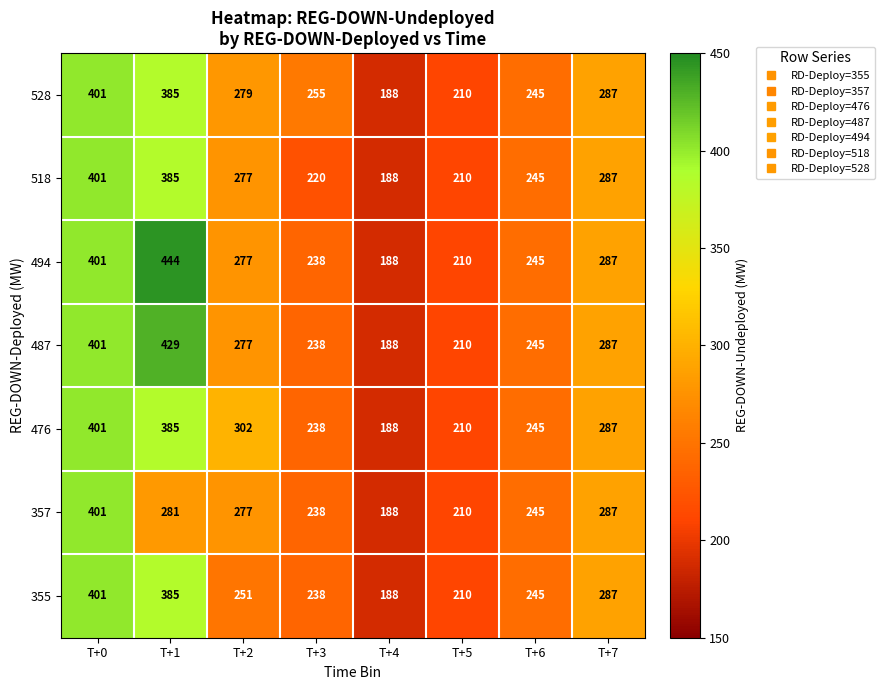

What is the approximate value of 355 at T+7?

287